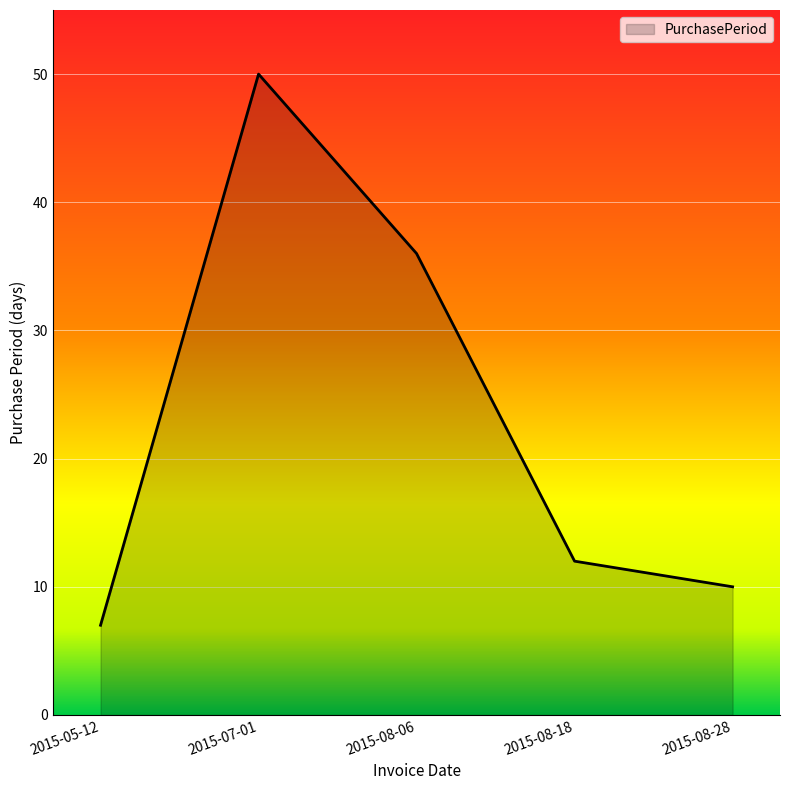

Where is the data nearest to the value 28?

2015-08-06